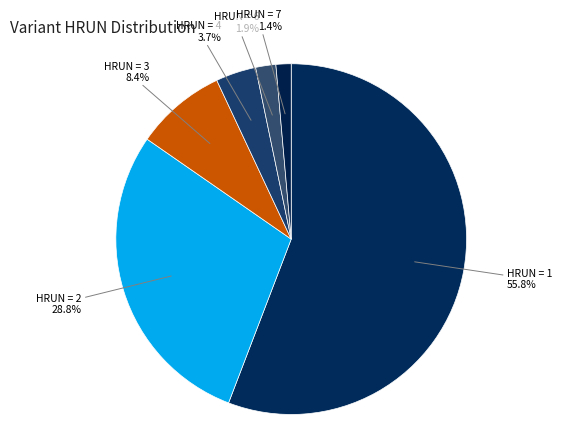

What portion of the pie excludes HRUN = 2?

71.2%